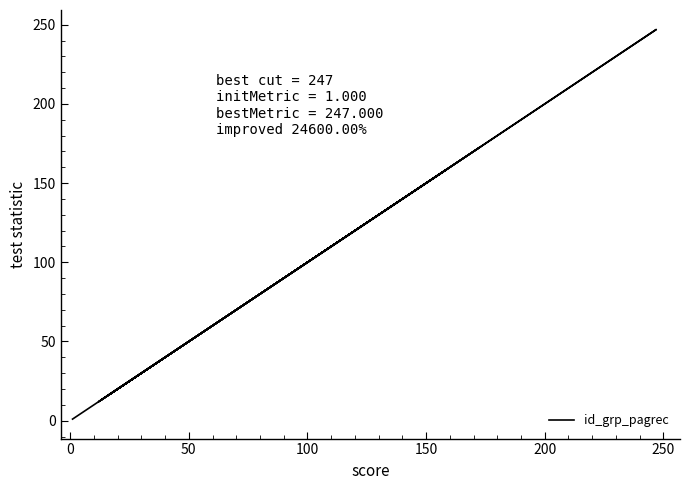

How many distinct data groups are displayed?

1